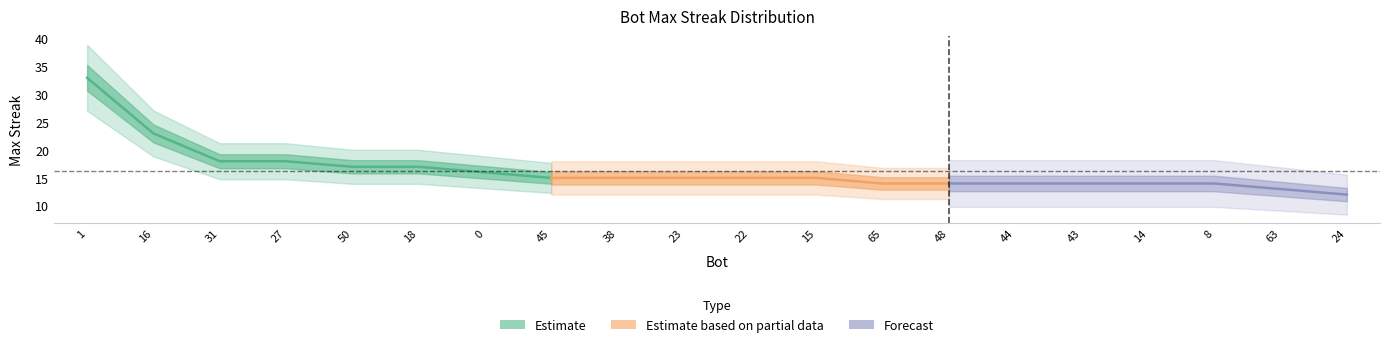

What is the change in value from 16 to 65?

-9